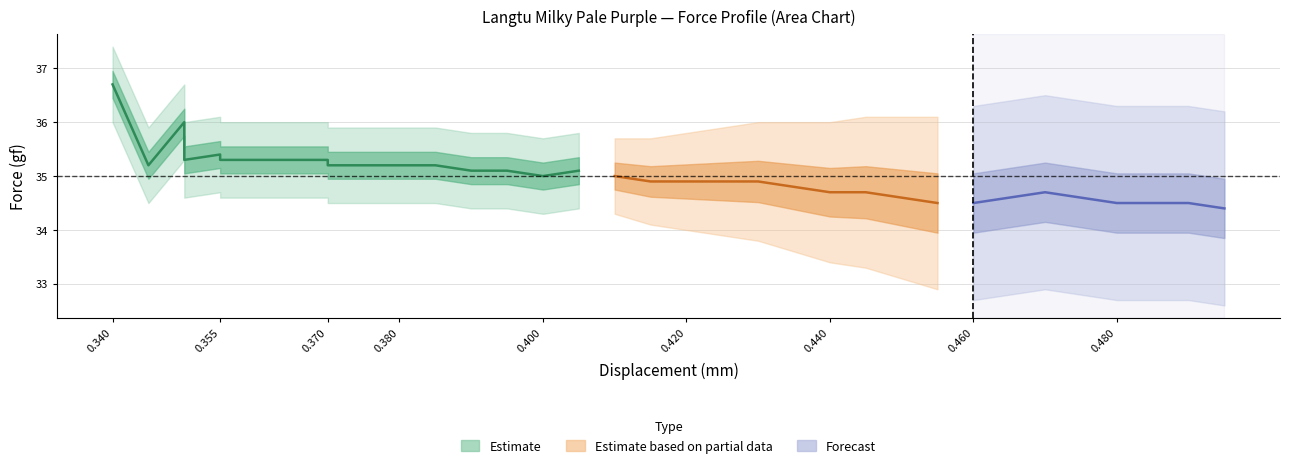

What is the greatest value displayed?

36.7